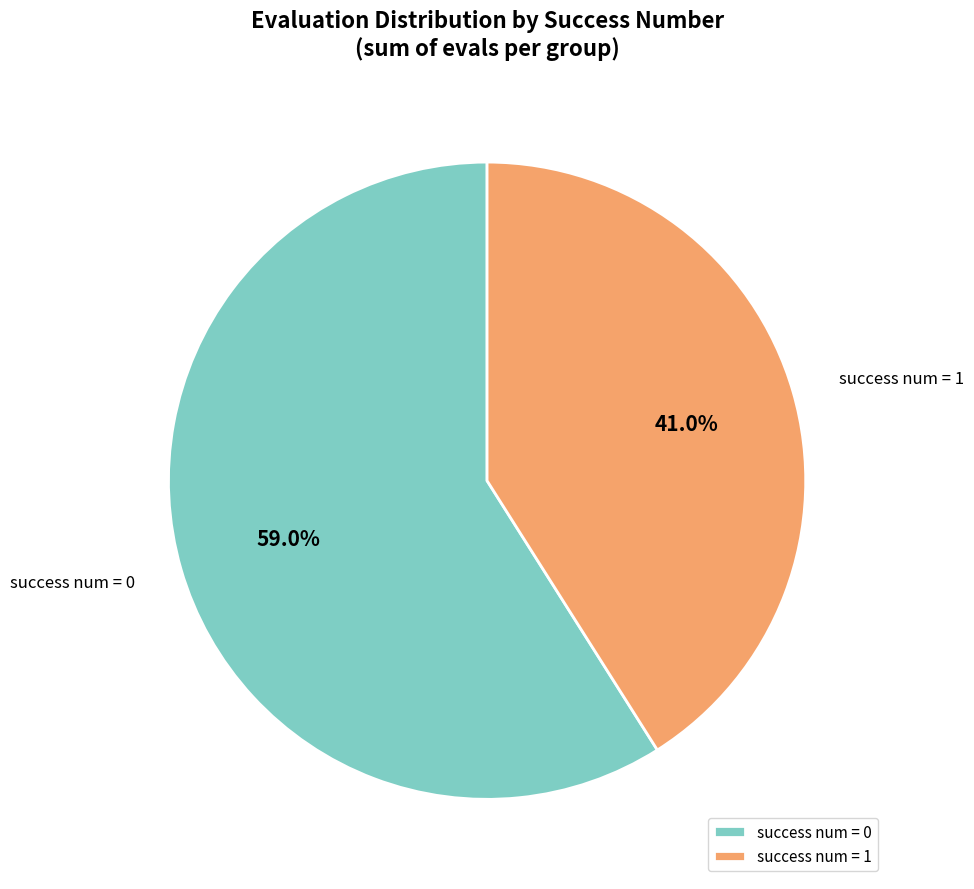

To the nearest percent, what is the difference between the largest and smallest slice percentages?

18%